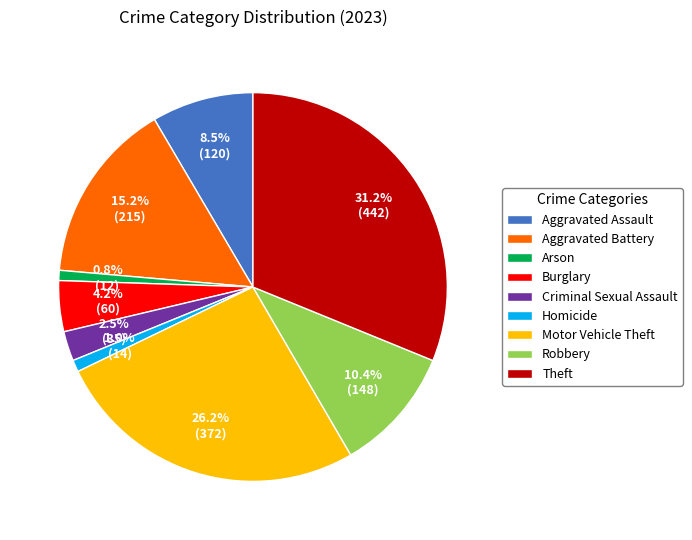

Is it true that Homicide is 11% of the pie?

False